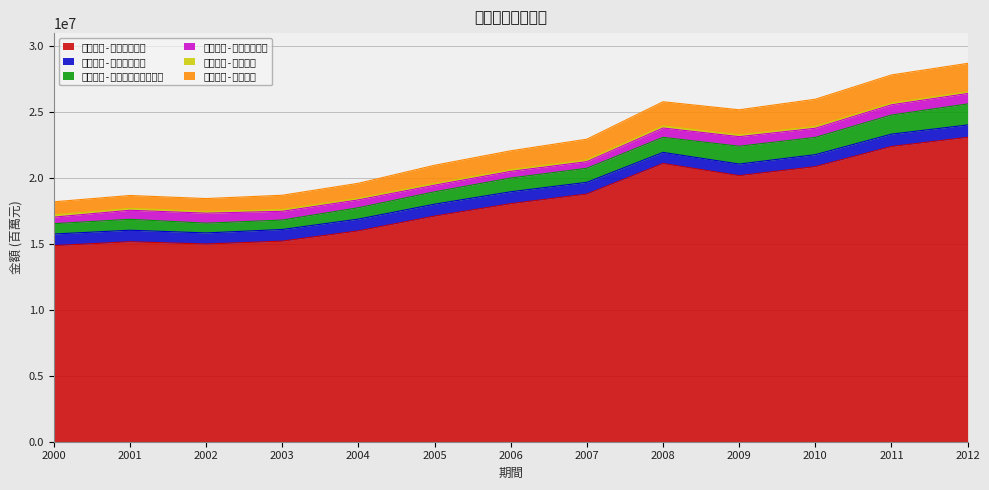

True or false: 存款部門-其他貨幣機構 and 存款部門-其他金融機構 intersect in this chart.

False